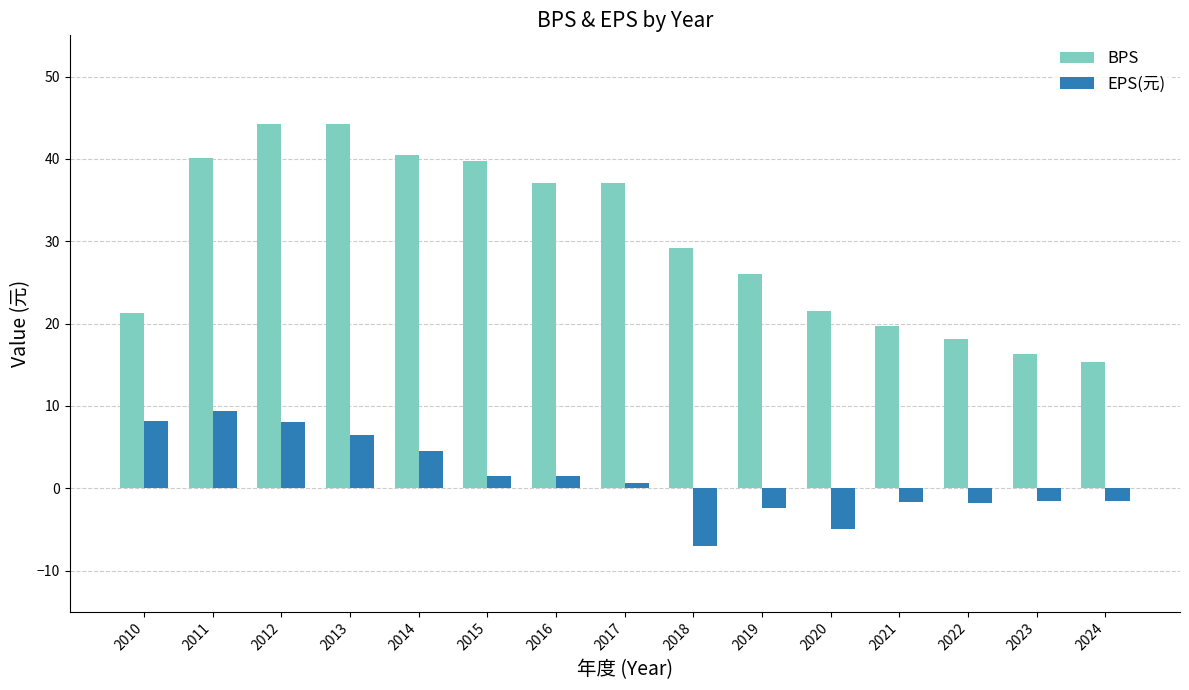

What is the difference between the maximum and minimum values in the EPS(元) series?

16.4